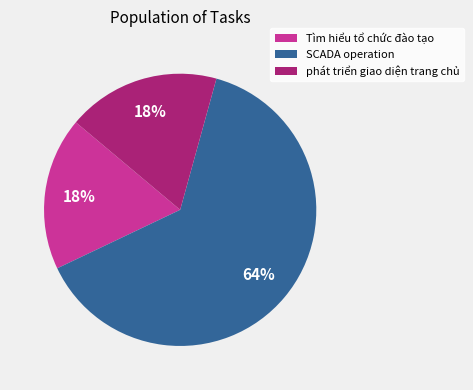

What is the largest slice in the pie chart?

SCADA operation